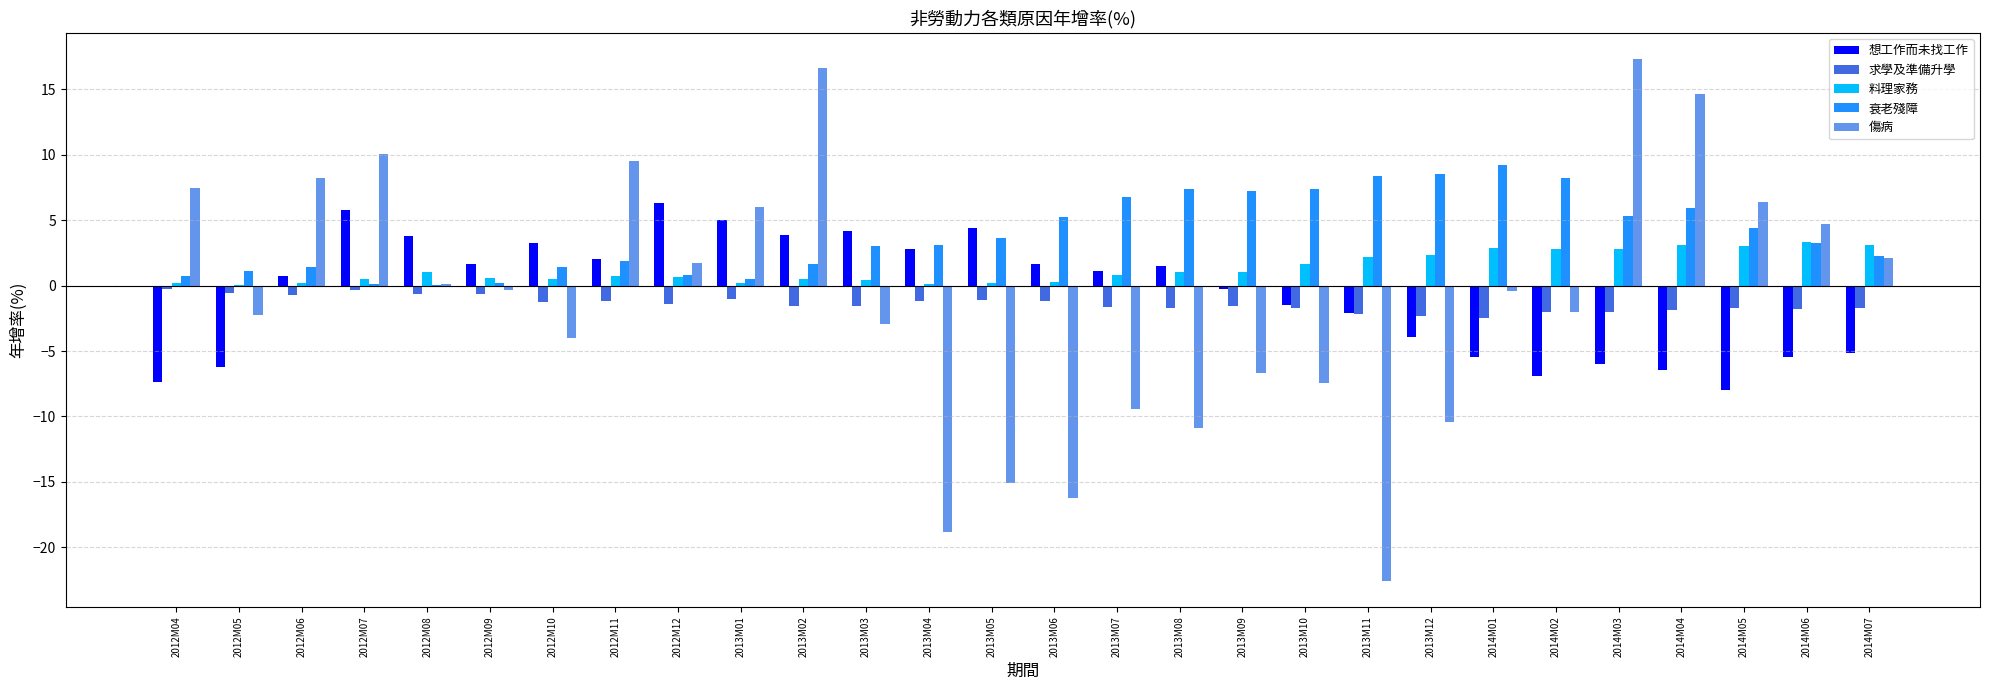

What is the maximum value shown in the chart?

17.3